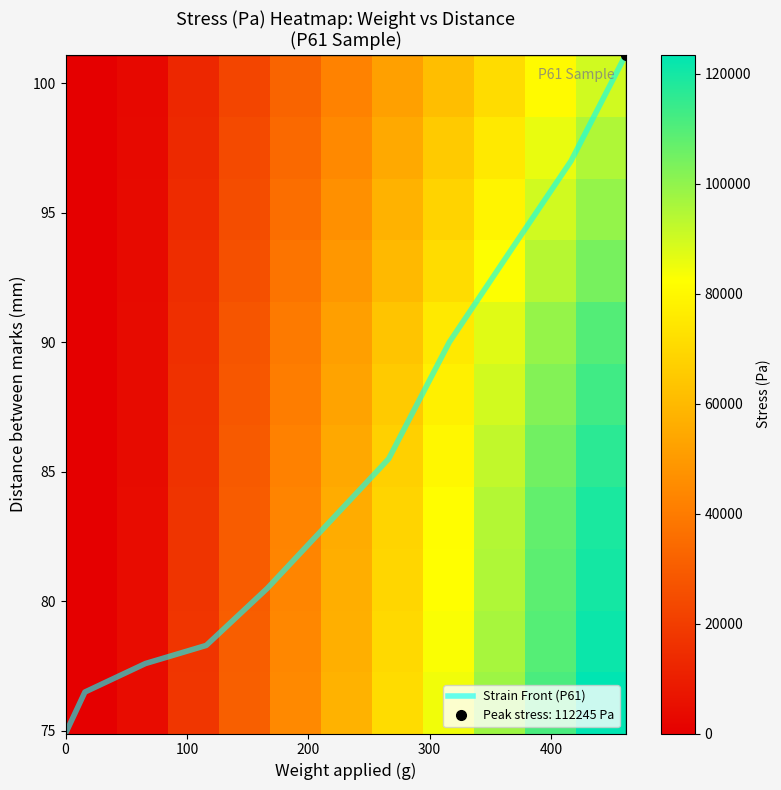

What is the greatest value displayed?

123469.8